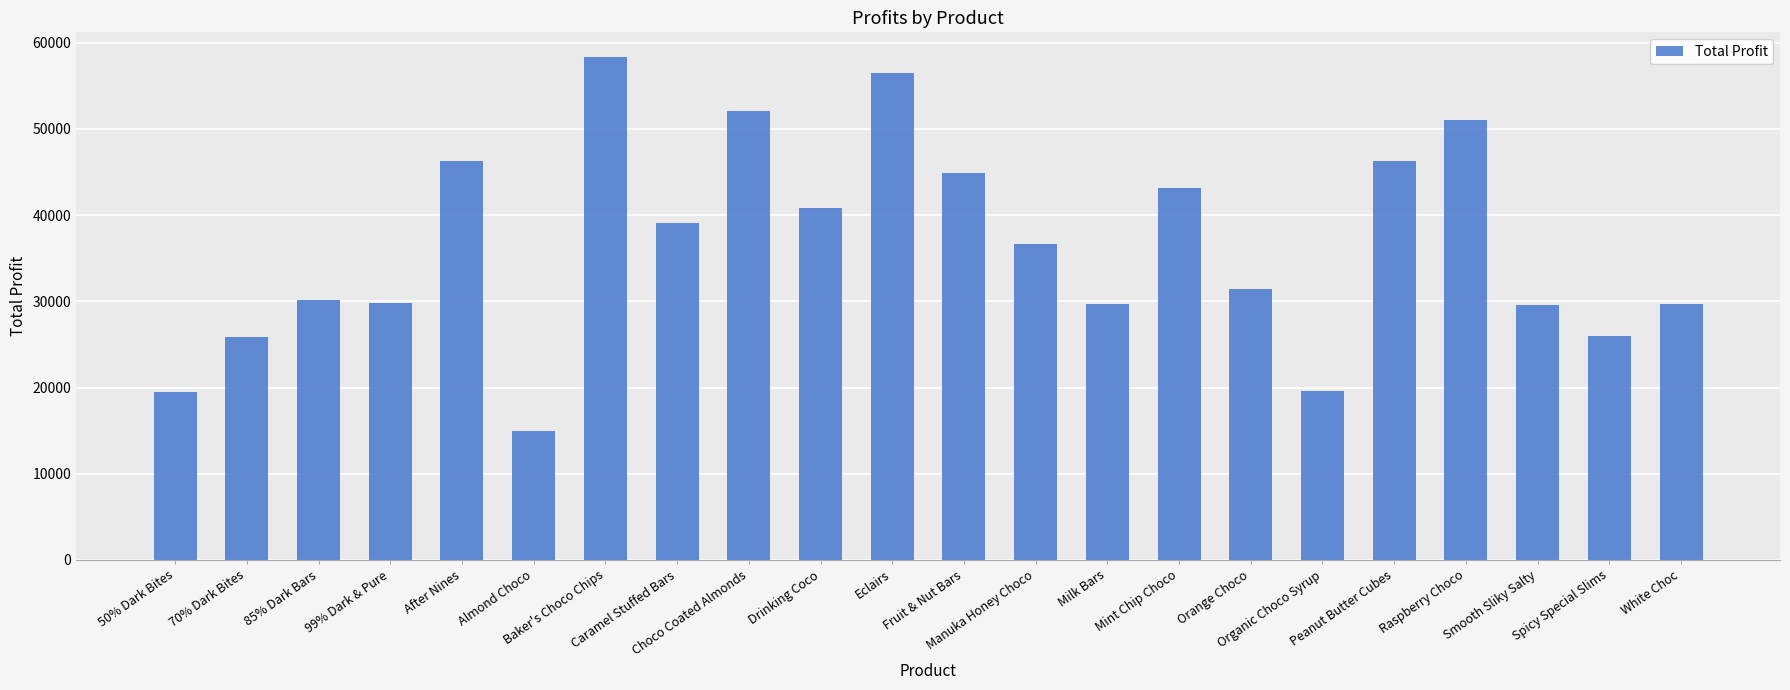

What is the maximum value shown in the chart?

58277.8